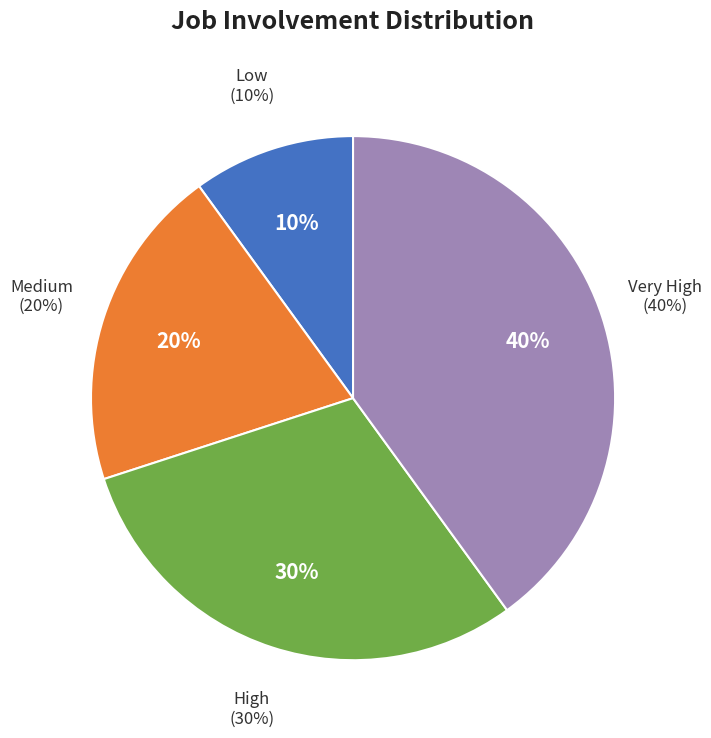

Which slice is the smallest?

Low